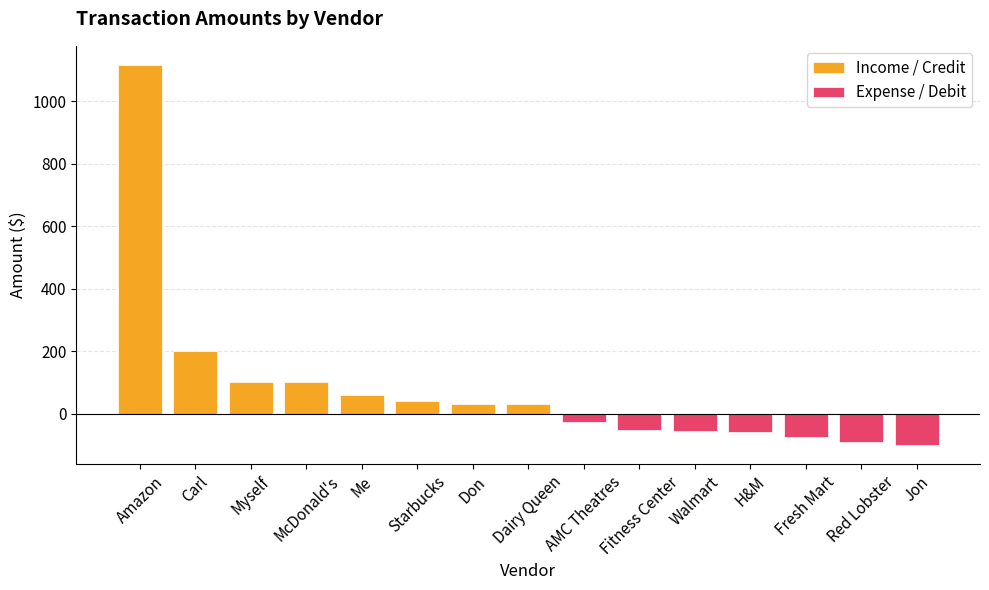

How many groups of bars are there?

15